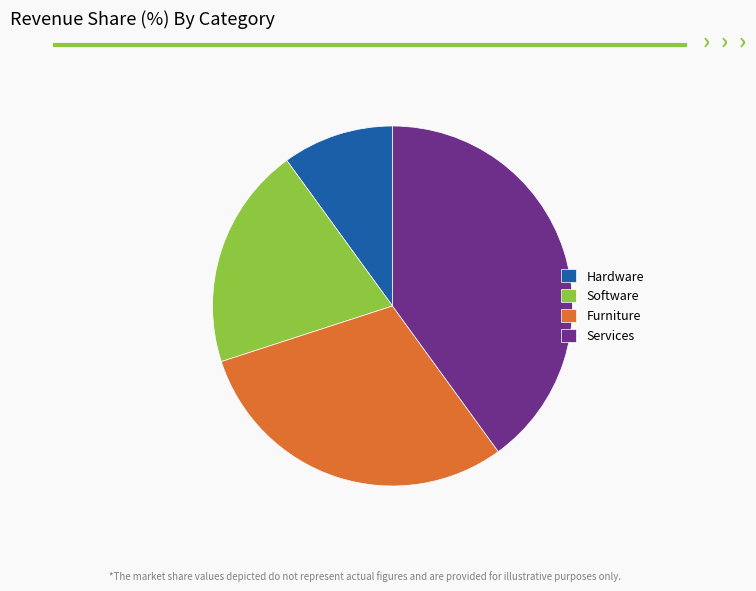

Is there a majority slice in this chart?

No